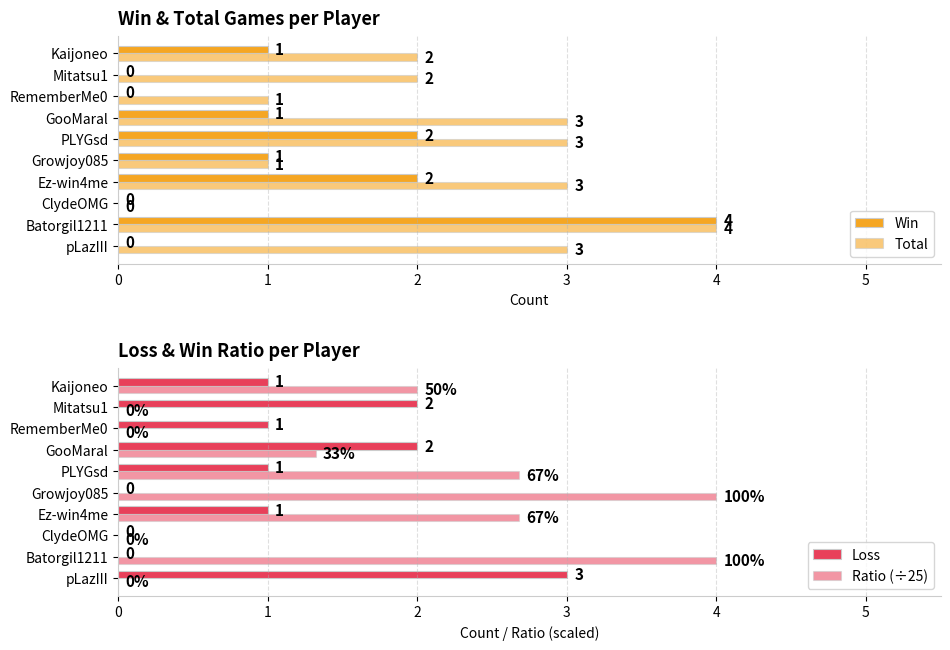

How many data points does each series have?

10